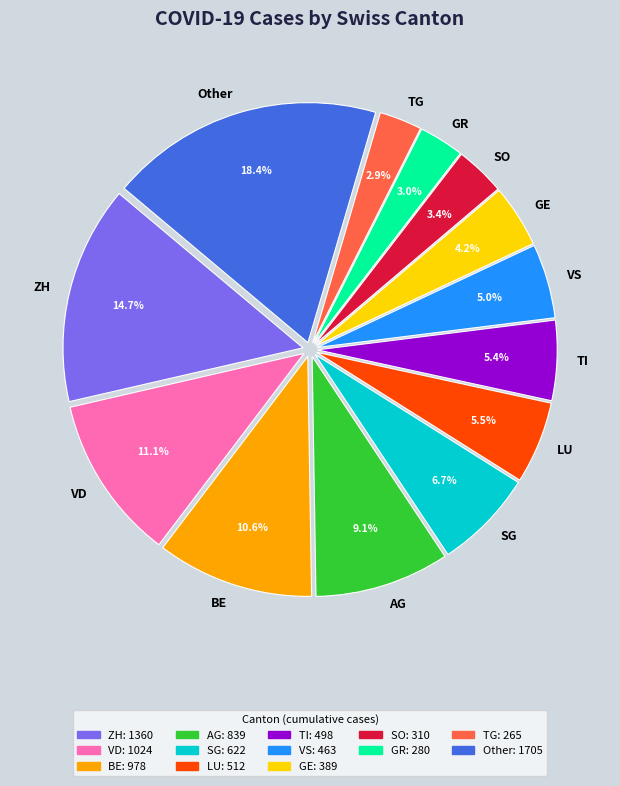

Which category has the biggest portion of the pie?

Other